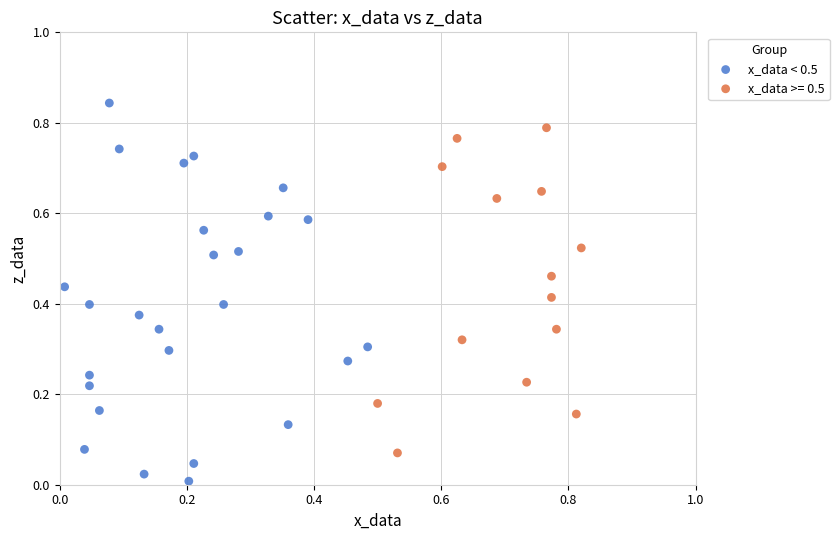

Which series reaches the minimum Y coordinate?

x_data < 0.5